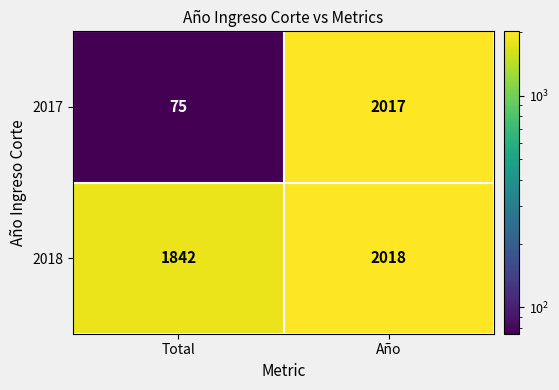

Which series has the largest total across all categories?

2018